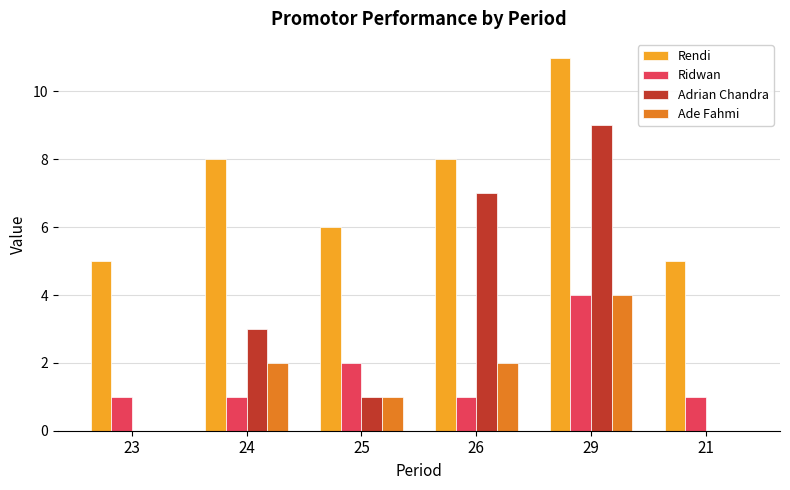

What is the total value across all series at 23?

6